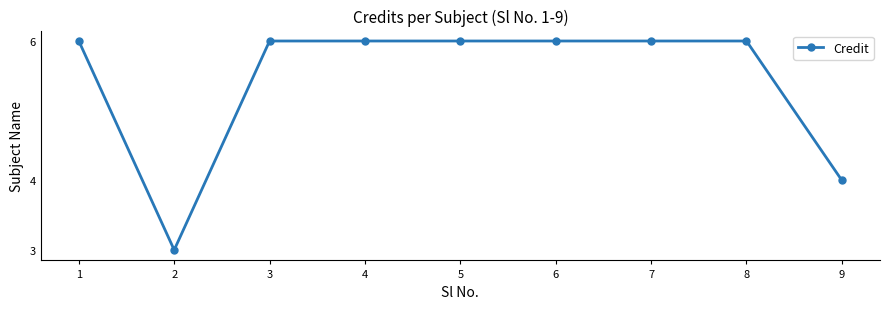

At which category does the chart reach its minimum across all series?

2